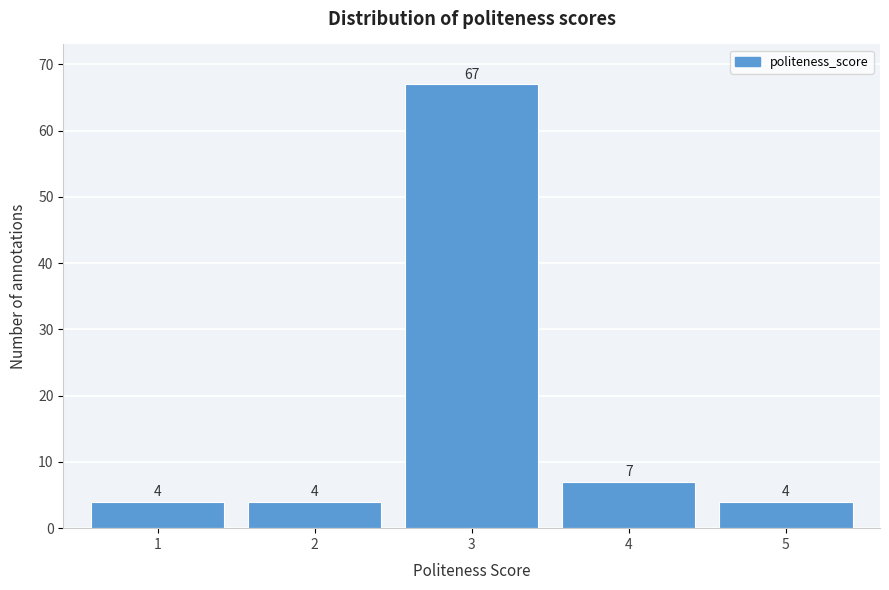

Reading left to right, what are all the values shown in this chart?

4	4	67	7	4